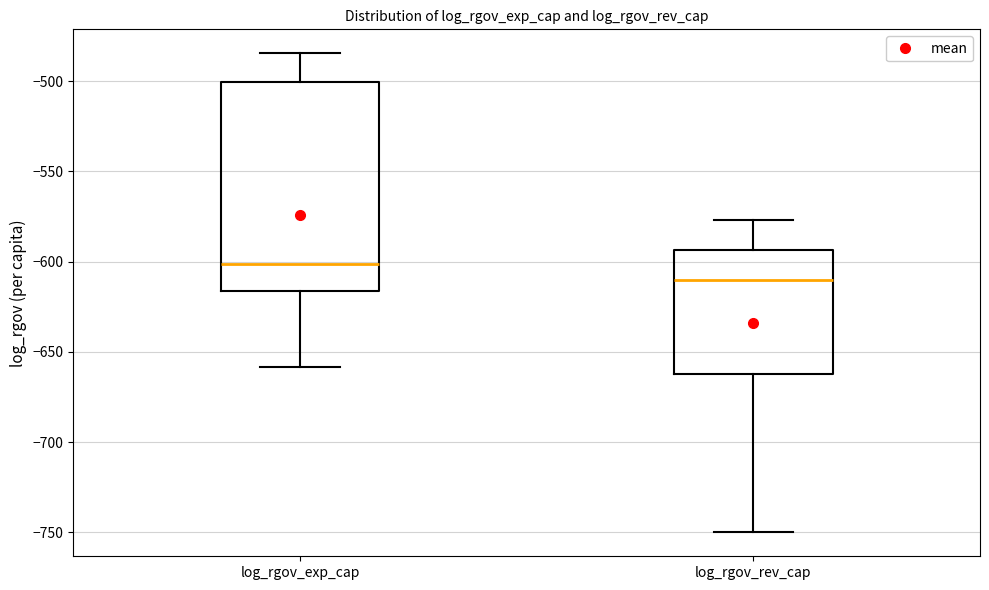

Which box has the lowest median line?

log_rgov_rev_cap